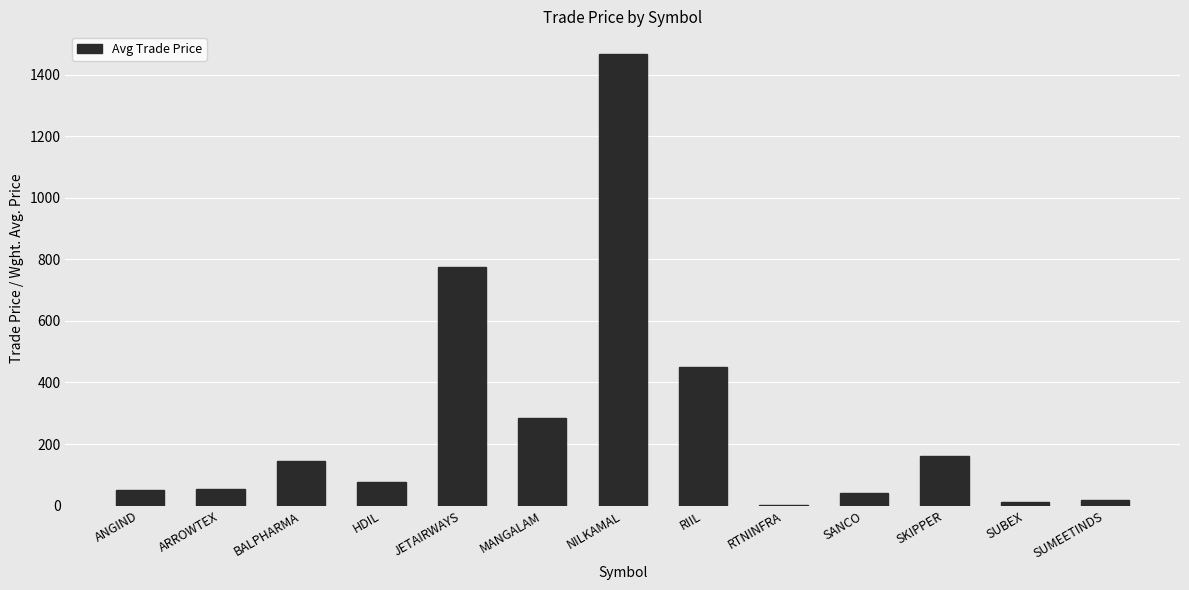

What is the sum of all values?

3539.7